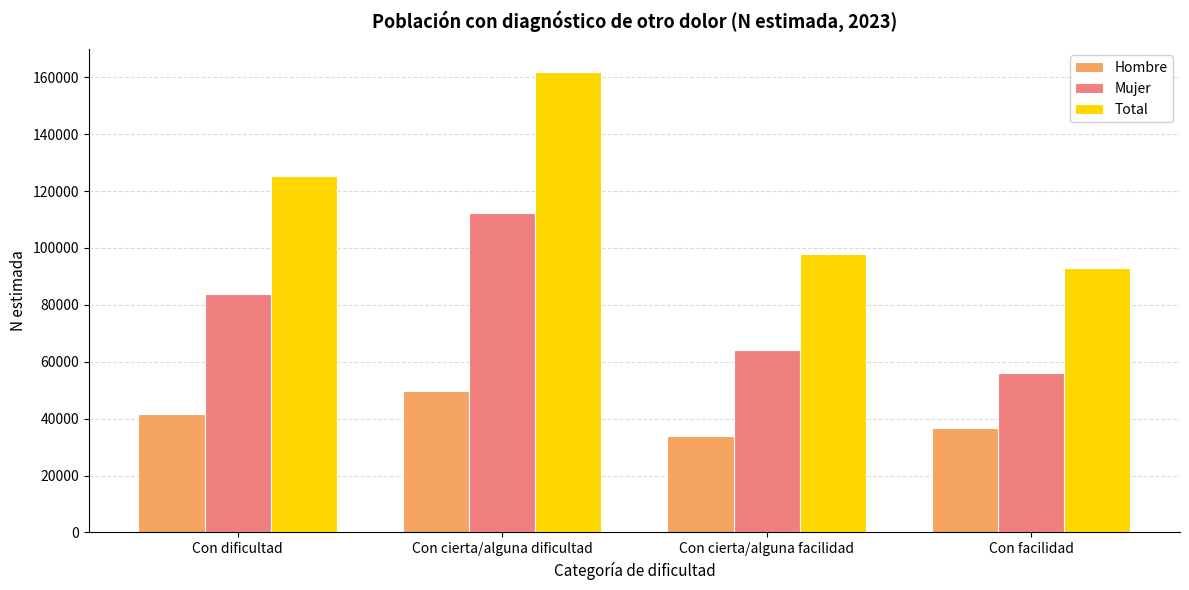

How many Mujer values are between 64043 and 112257?

3